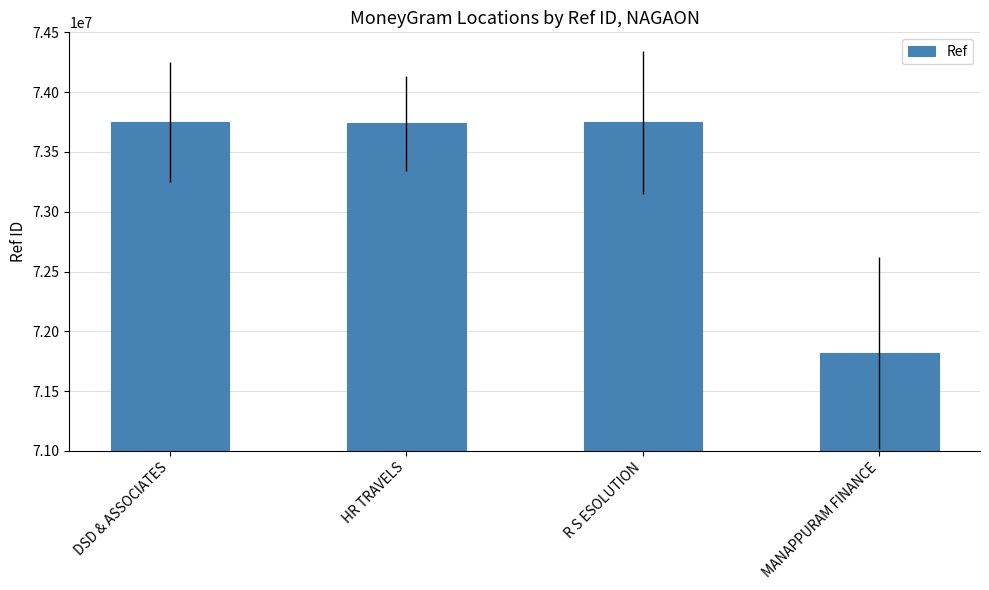

True or false: the data shows 71820442 at MANAPPURAM FINANCE.

True